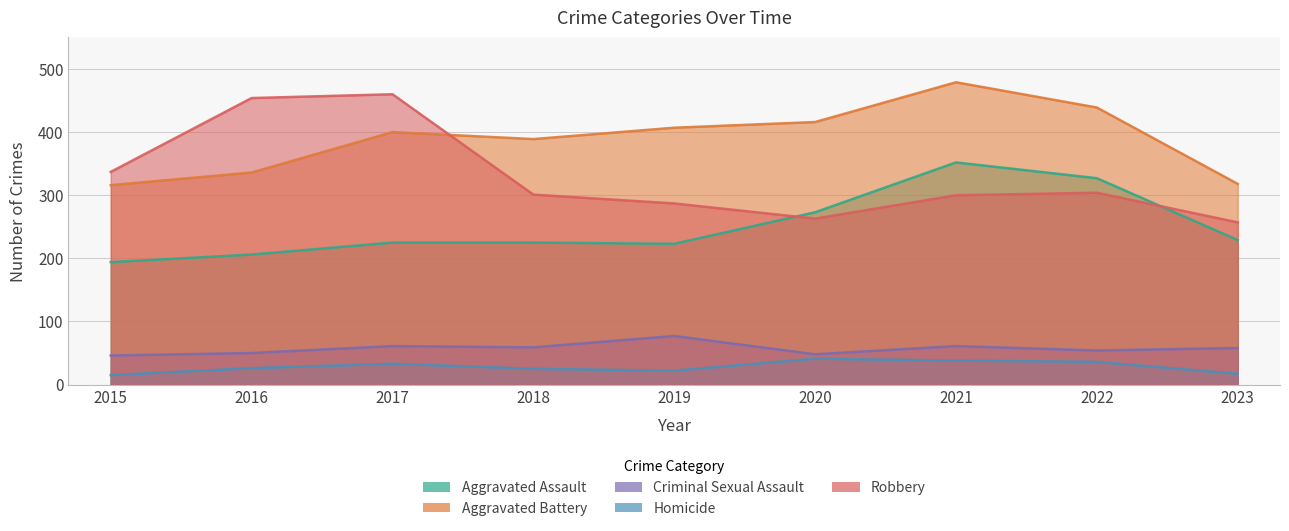

Rank the categories by Aggravated Assault value from highest to lowest.

2021, 2022, 2020, 2023, 2017, 2018, 2019, 2016, 2015